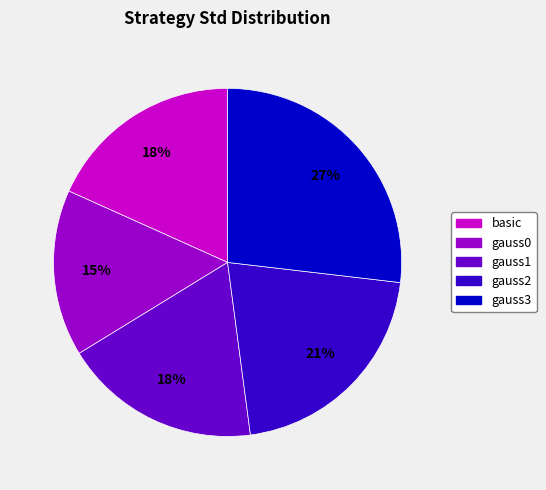

True or false: gauss2 accounts for 28% of the total.

False